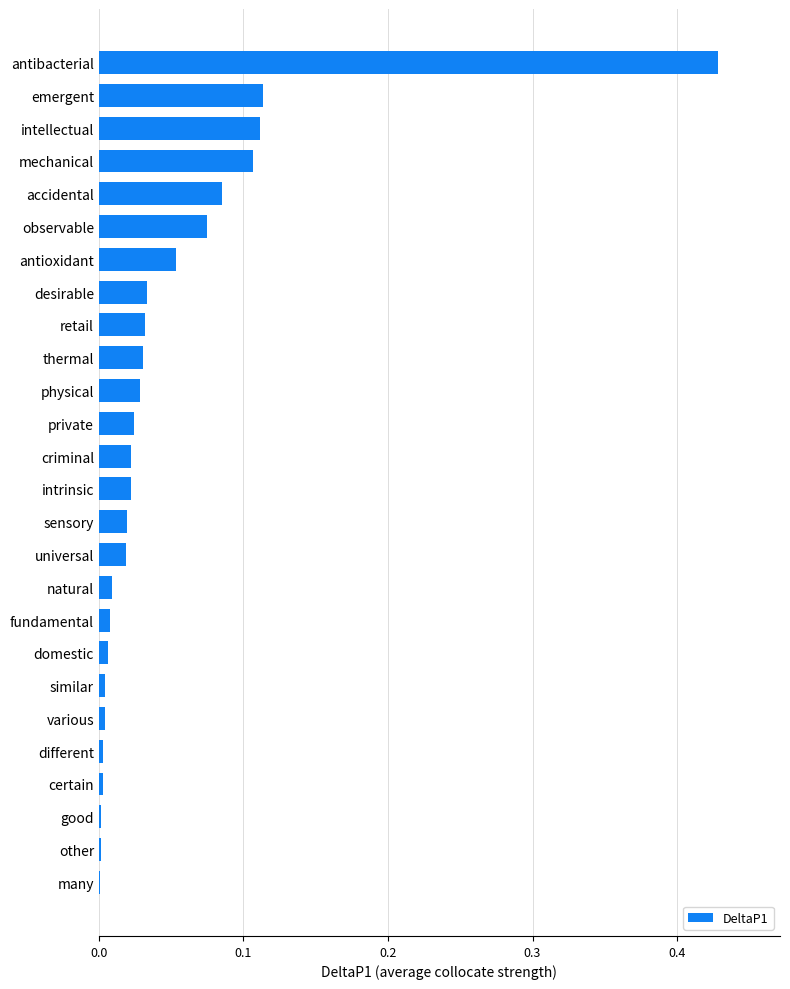

What is the sum of all values?

1.2